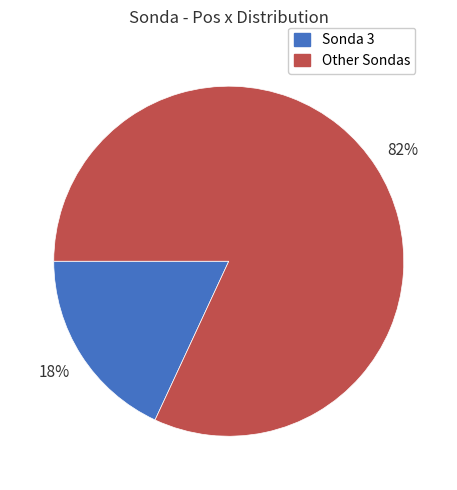

Is there any slice that represents more than half of the pie?

Yes